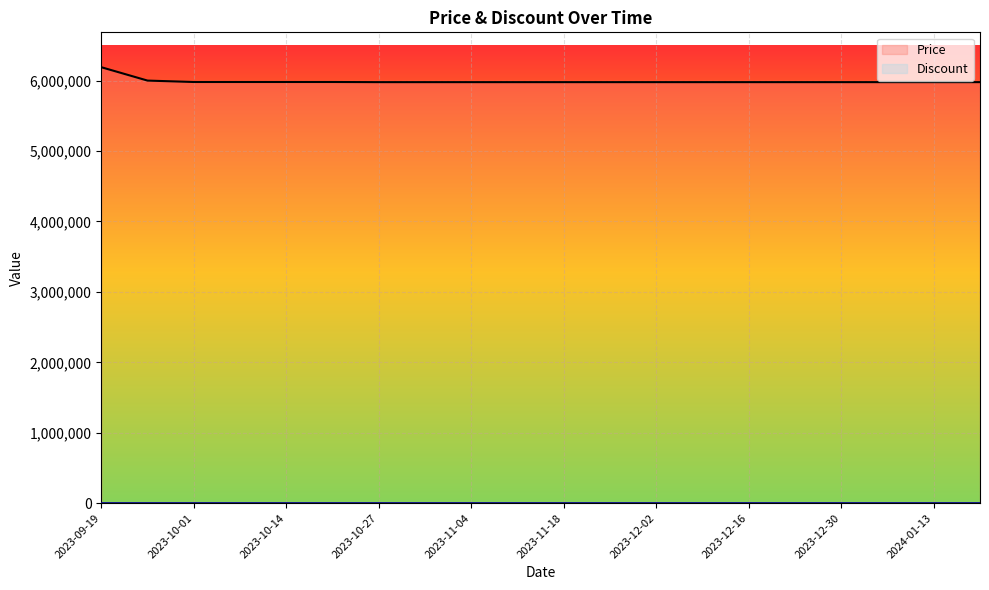

What is the approximate value at 2023-10-01, to the nearest 100?

5980000